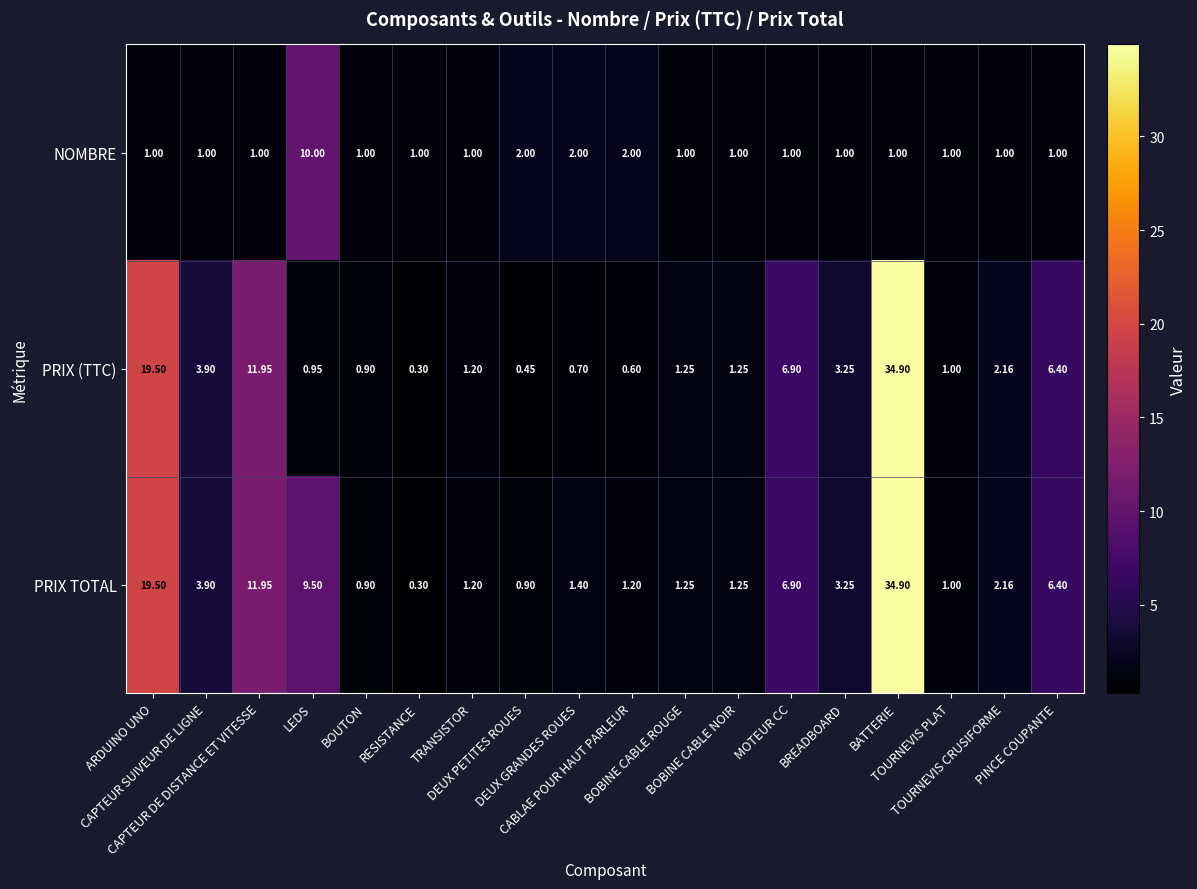

How many data points in PRIX (TTC) are less than 1?

6